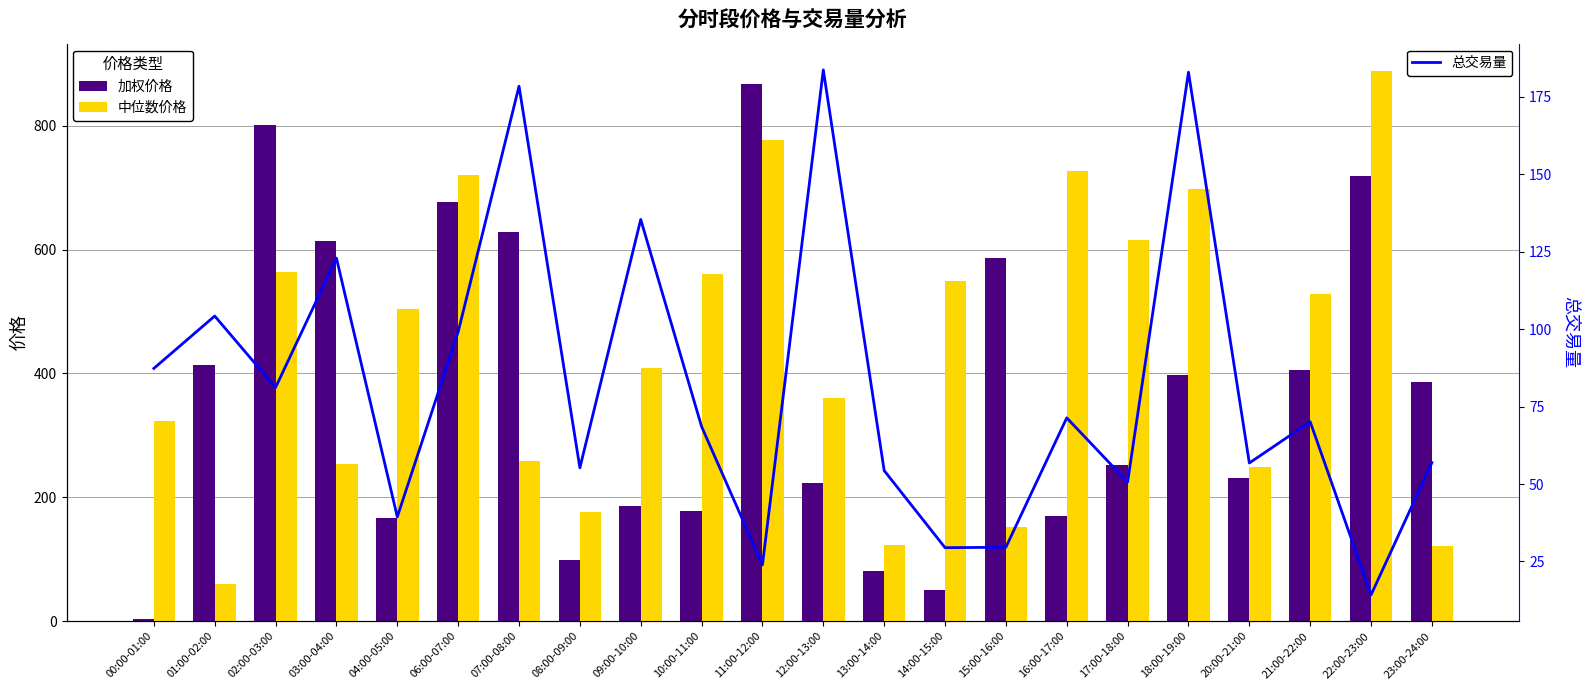

What is the lowest value of the 总交易量 series?

14.2